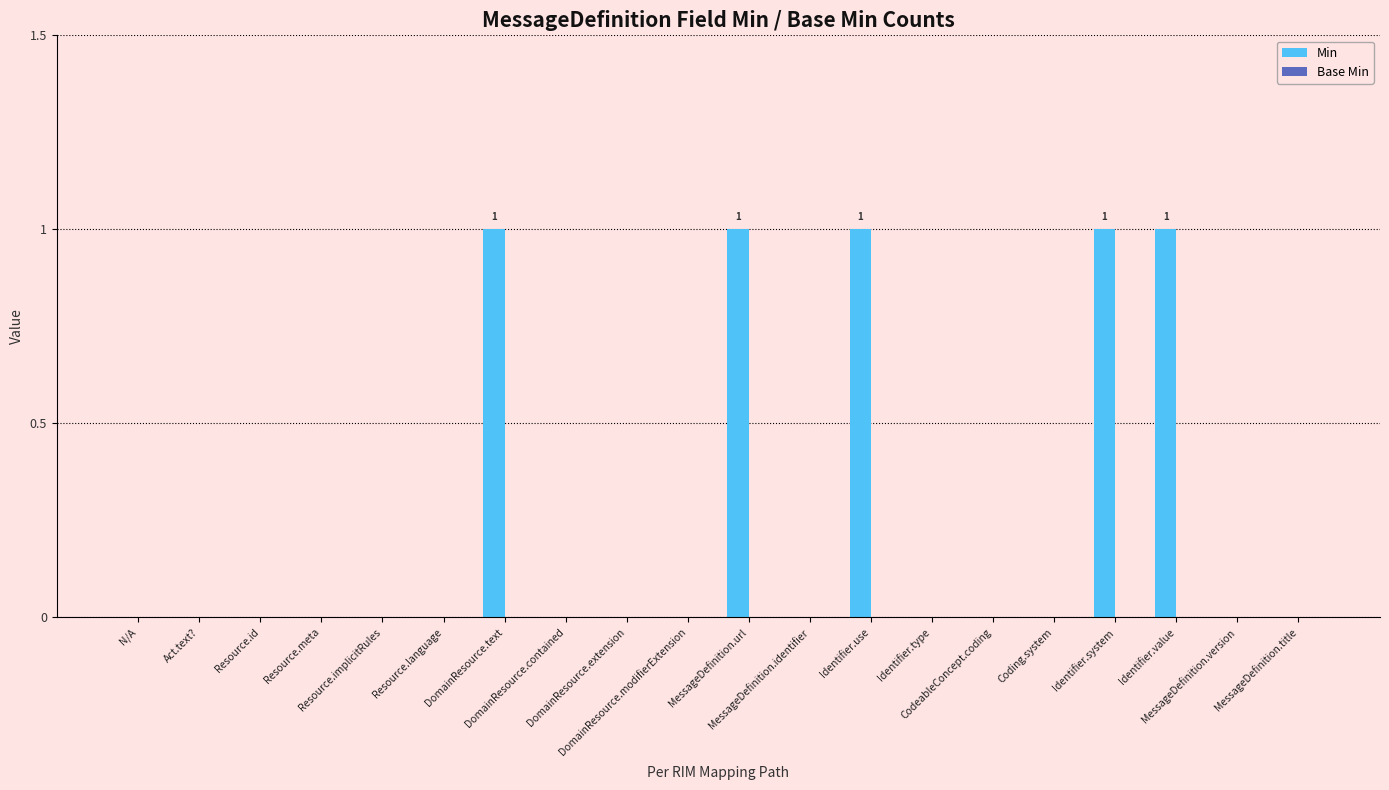

Between Identifier.system and CodeableConcept.coding, which is larger?

Identifier.system